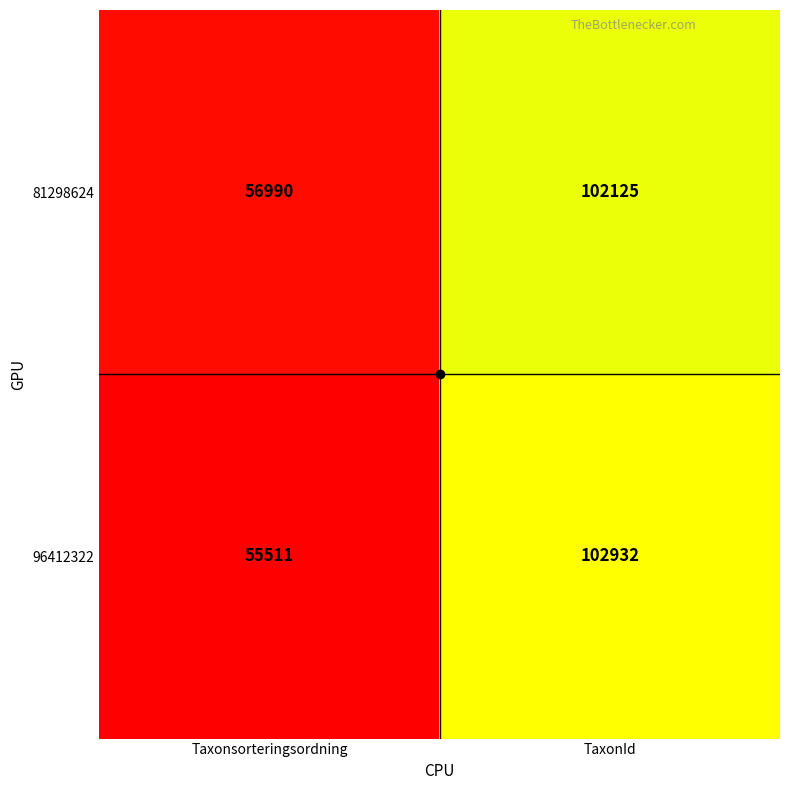

What is the sum of the 81298624 values at TaxonId and Taxonsorteringsordning?

159115